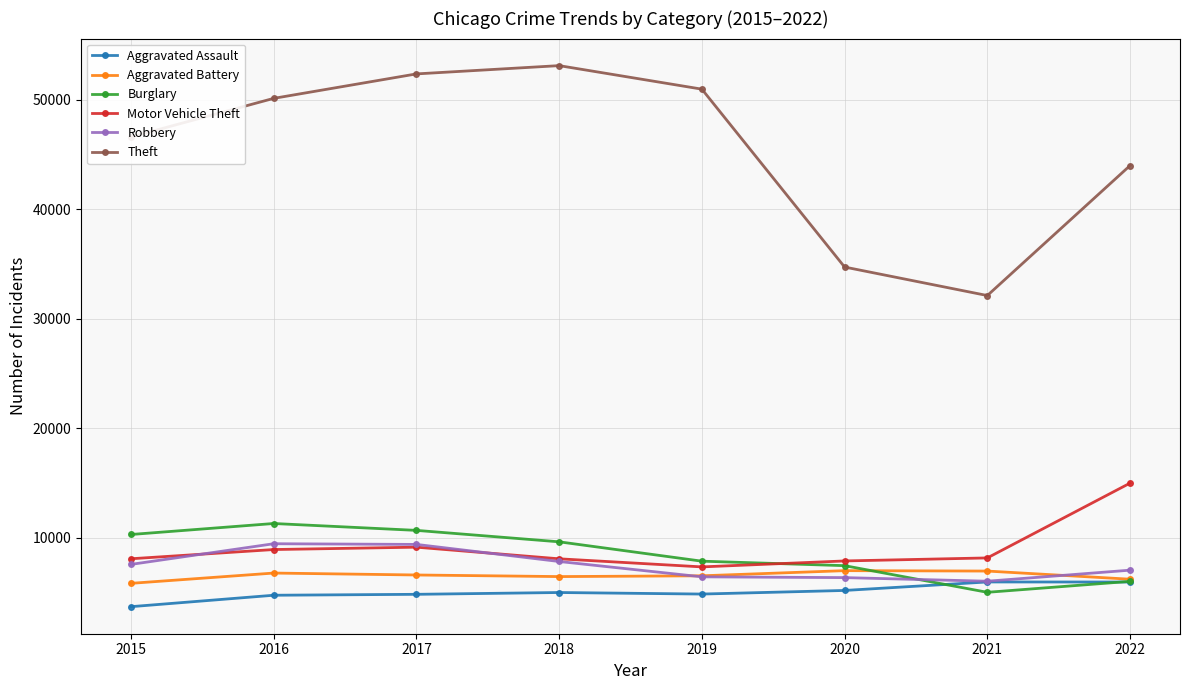

Which series changed the most between 2017 and 2021?

Theft